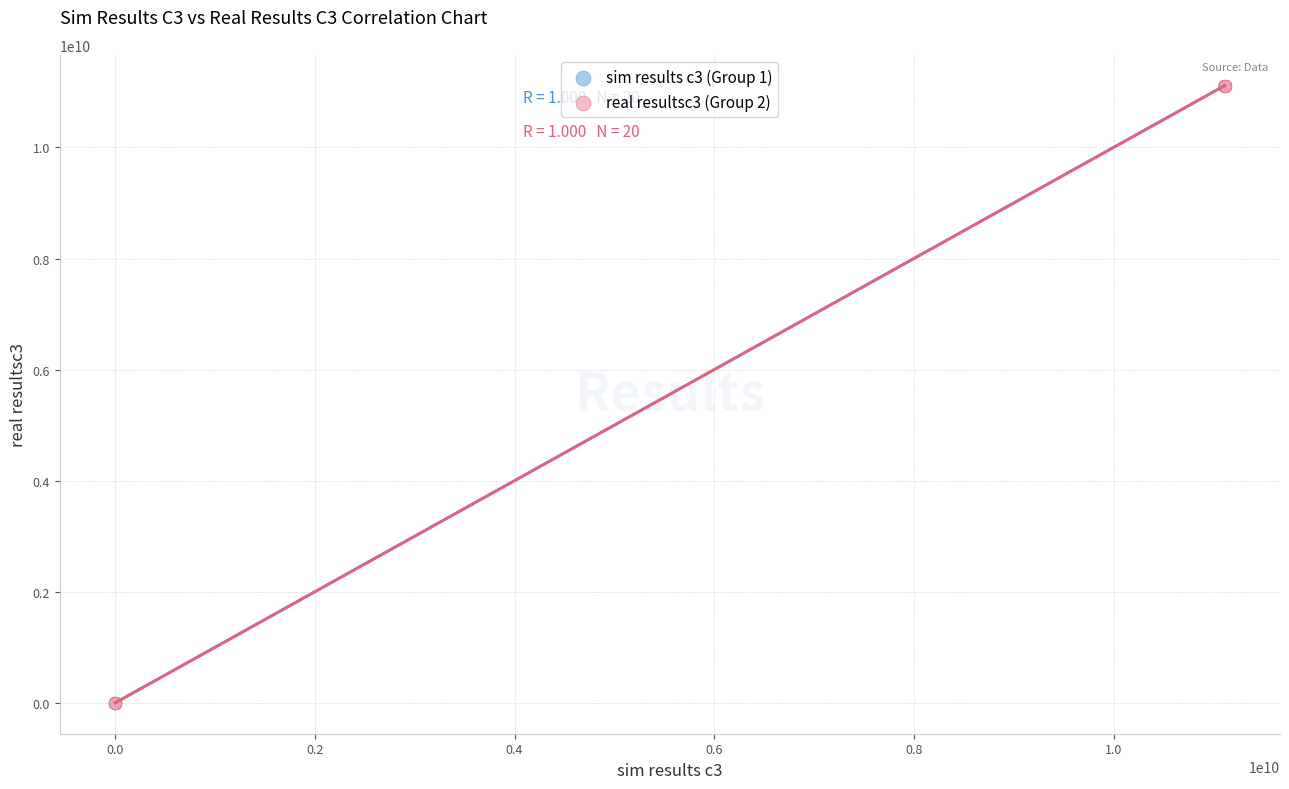

What are all the series names shown in the legend?

sim results c3 (Group 1), real resultsc3 (Group 2)